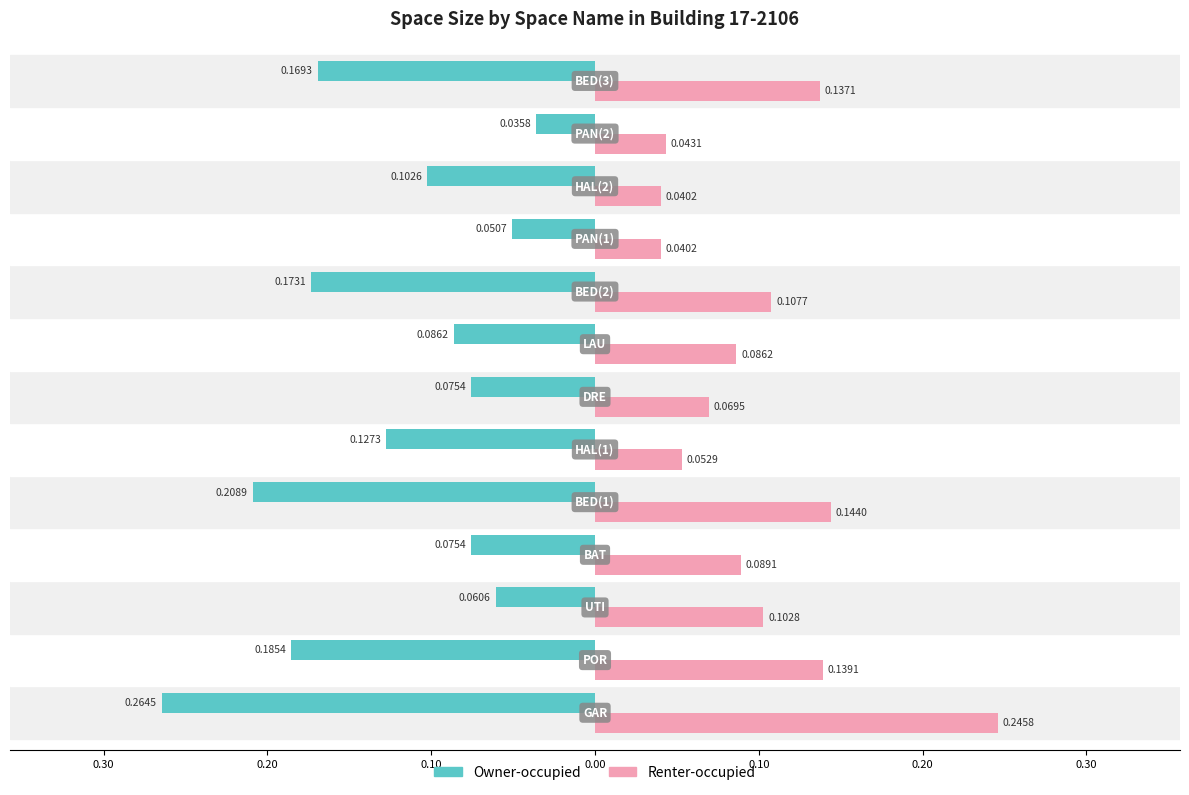

What are all the series names shown in the legend?

Owner-occupied, Renter-occupied